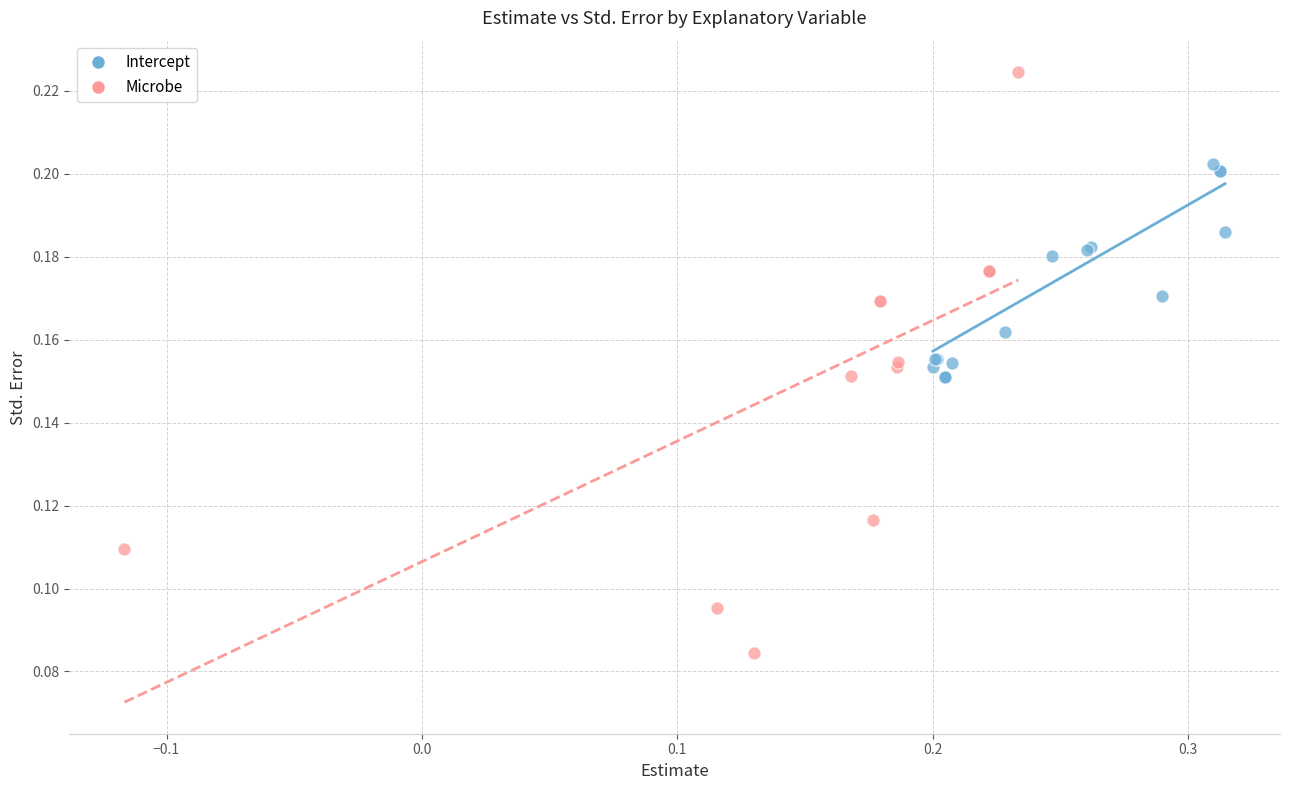

Which series reaches the minimum Y coordinate?

Microbe